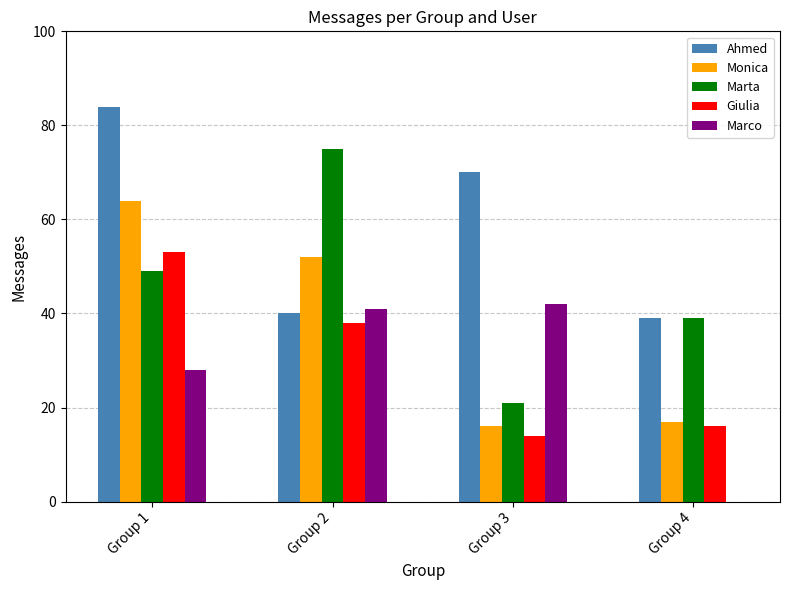

What is the difference between the Ahmed values at Group 1 and Group 3?

14